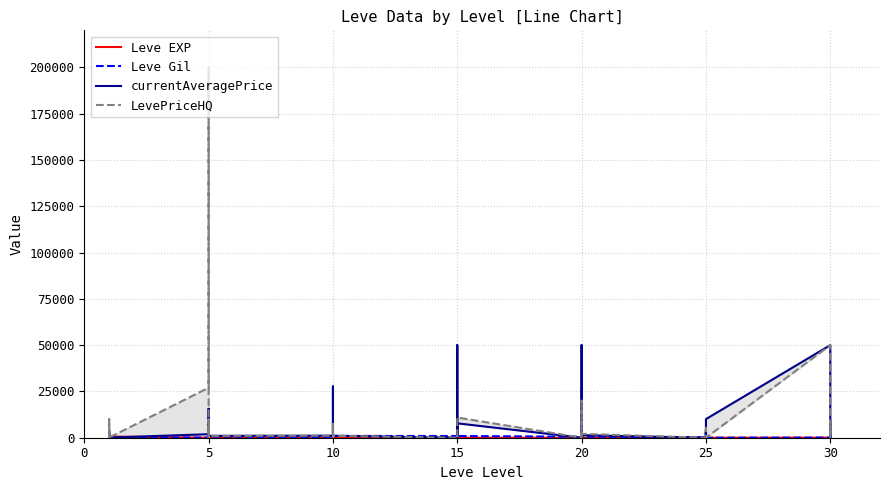

At which category does currentAveragePrice reach its first local valley?

10